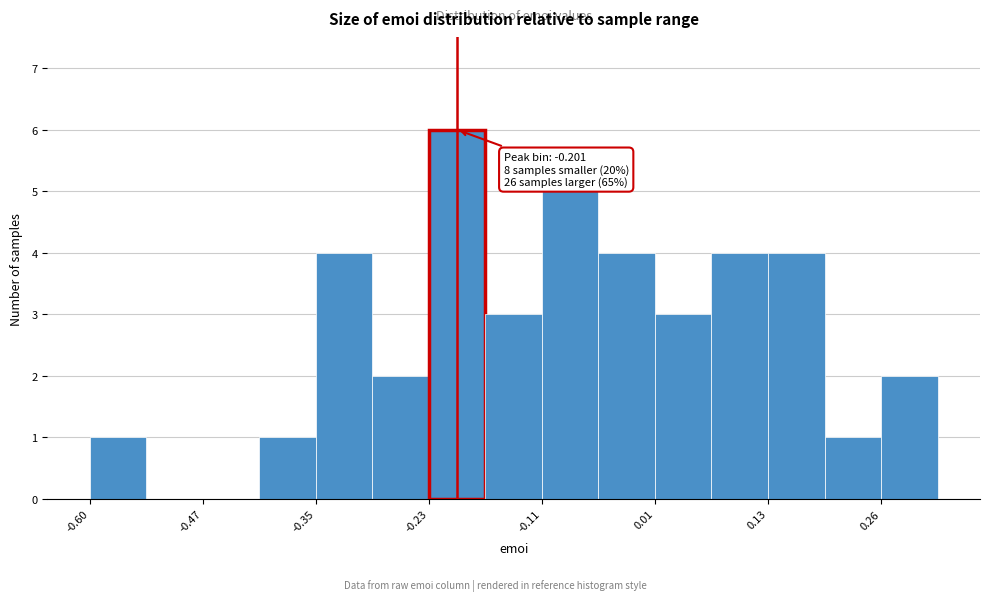

Read against the x-axis, roughly where is the centre of the tallest bar?

-0.20